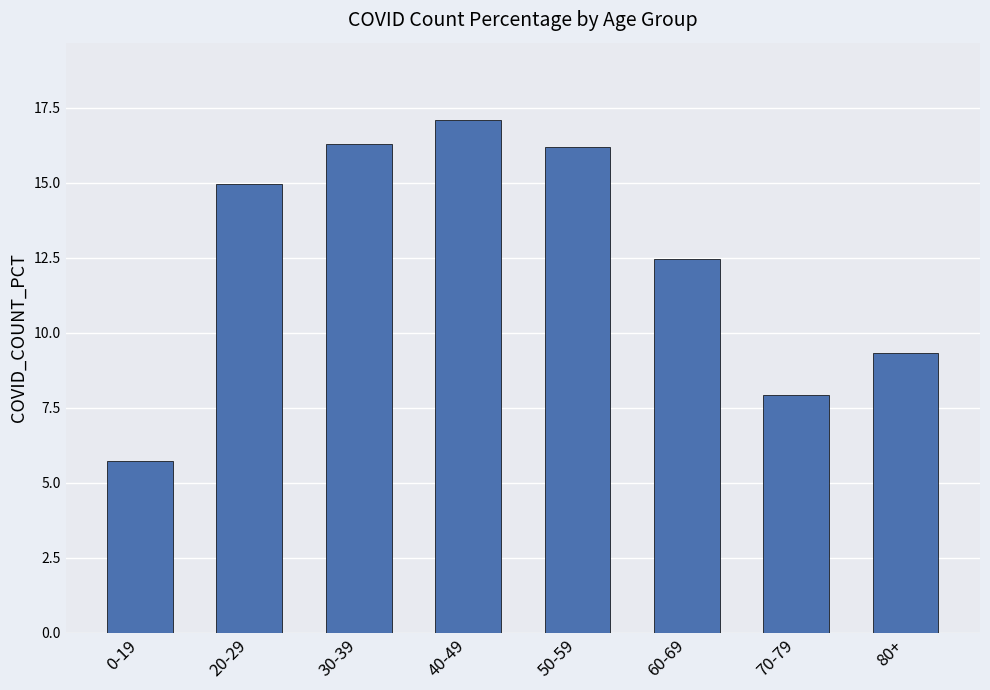

What is the ratio of the value at 50-59 to the value at 70-79?

2.0